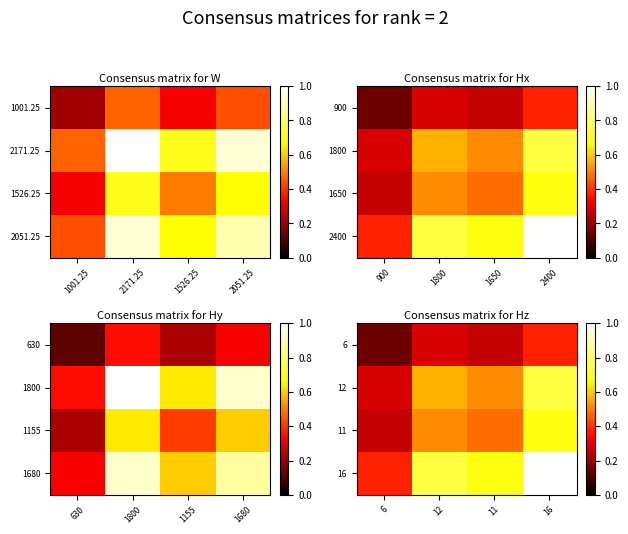

At how many categories does at least one series exceed 0?

4